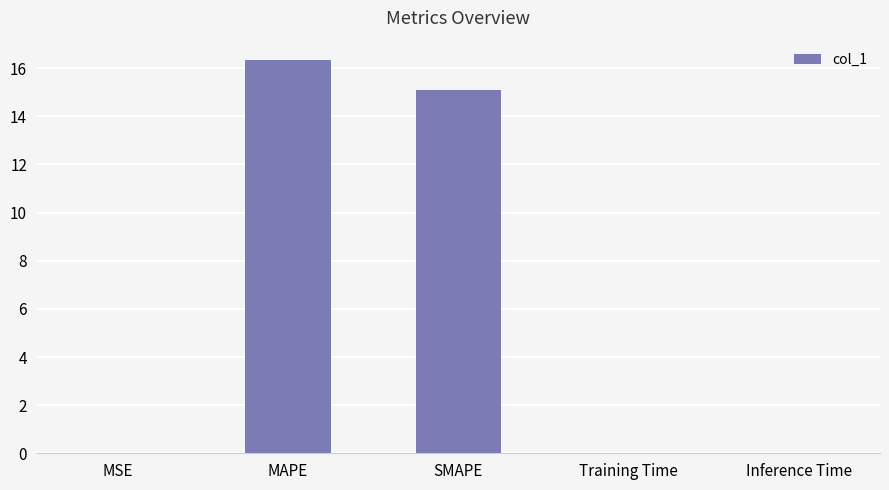

What is the sum of all values?

31.4